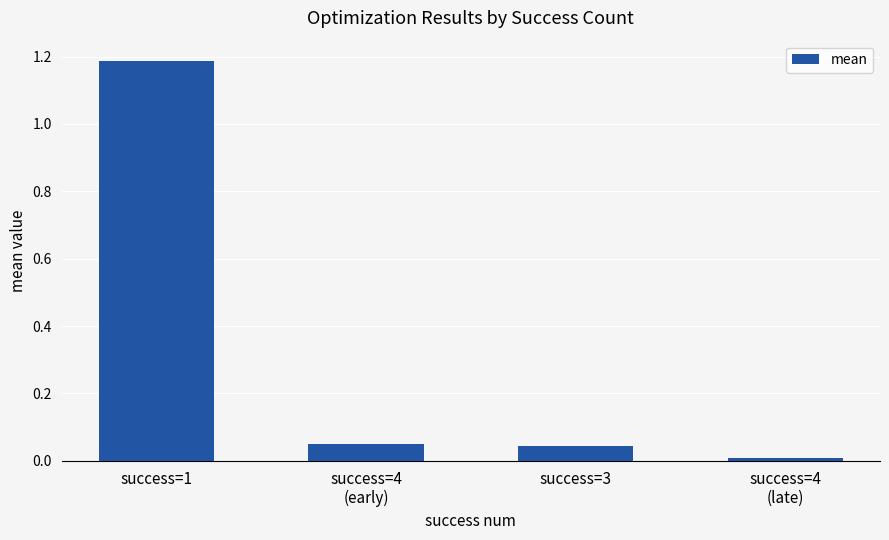

What is the label of the 3rd bar from the left?

success=3